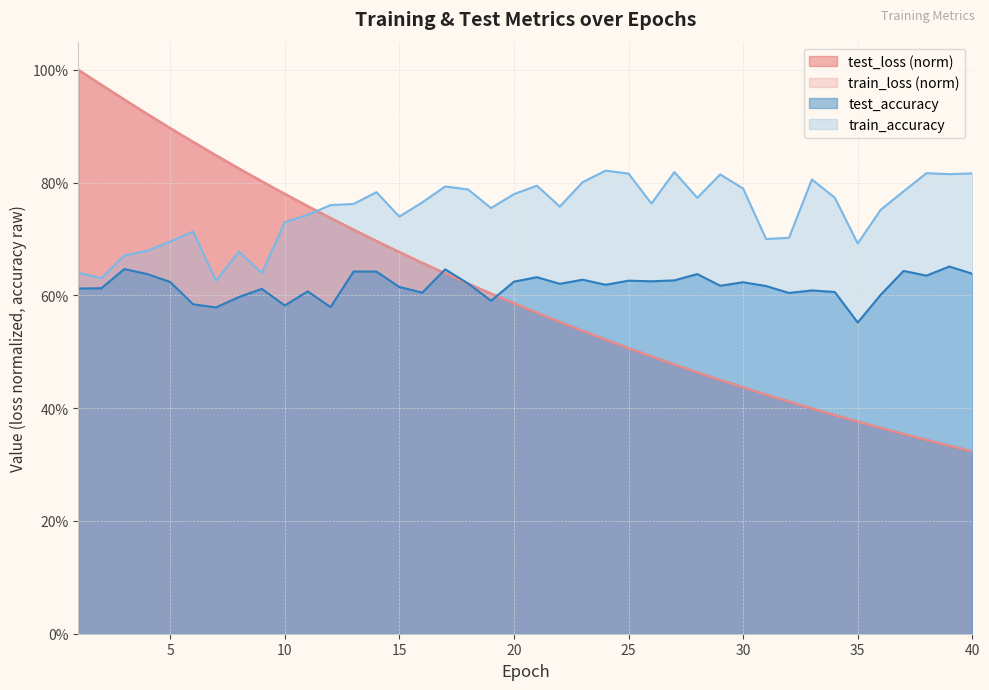

What are all the series names shown in the legend?

test_loss (norm), train_loss (norm), test_accuracy, train_accuracy